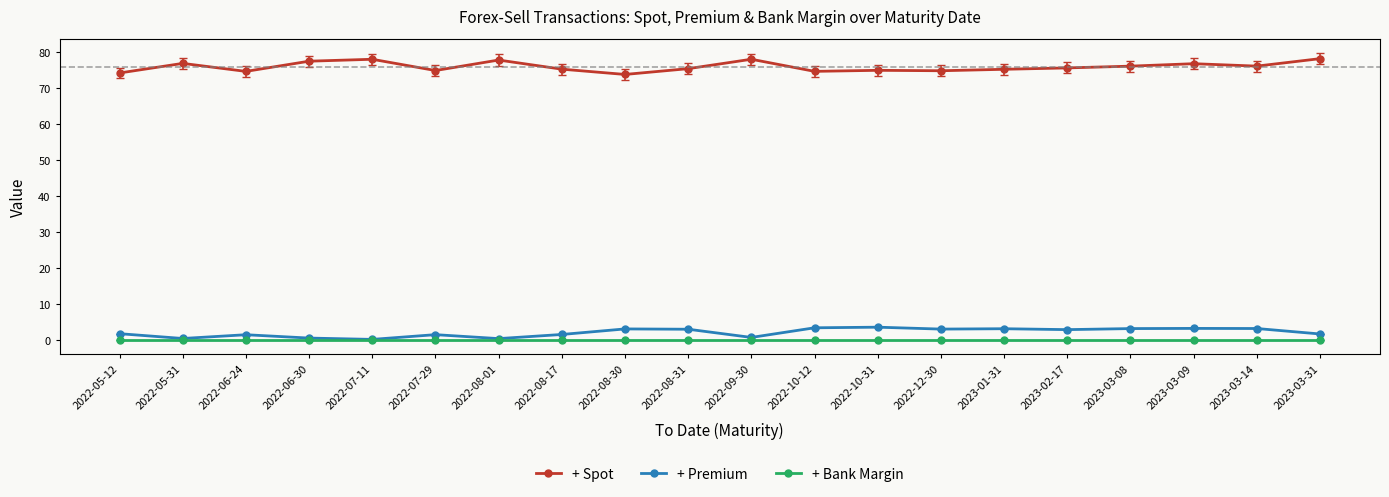

What is the greatest value displayed?

78.2